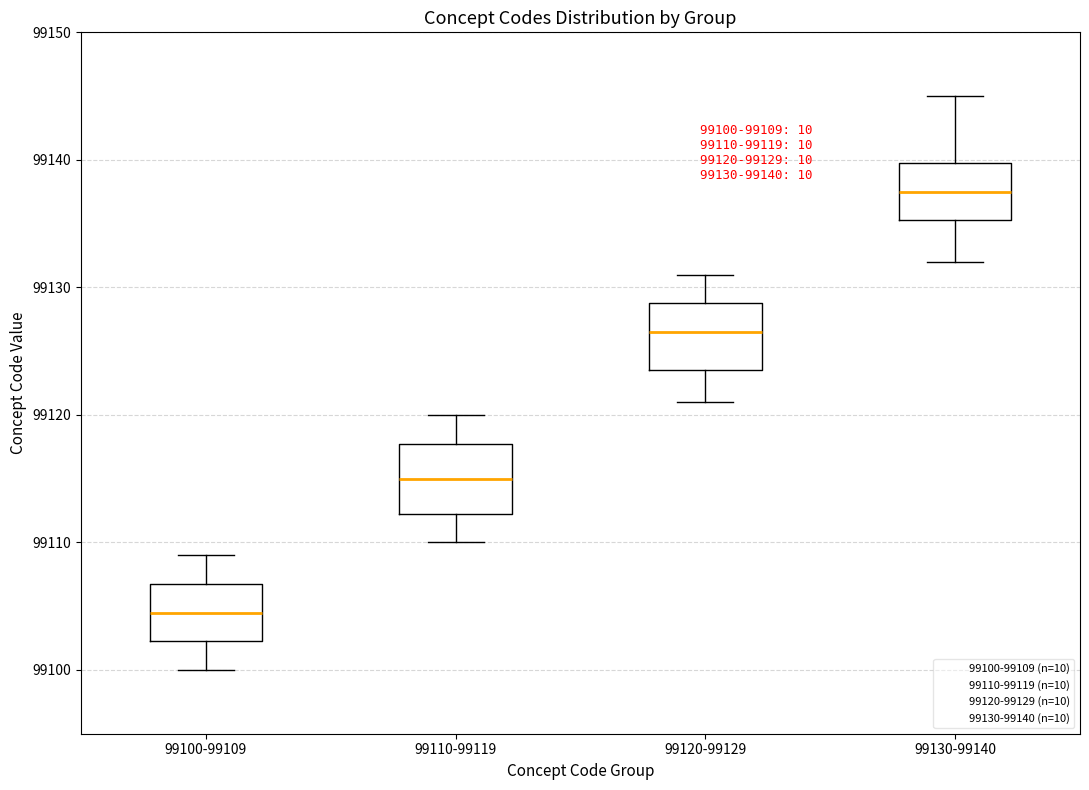

Which box's median line is the lowest?

99100-99109